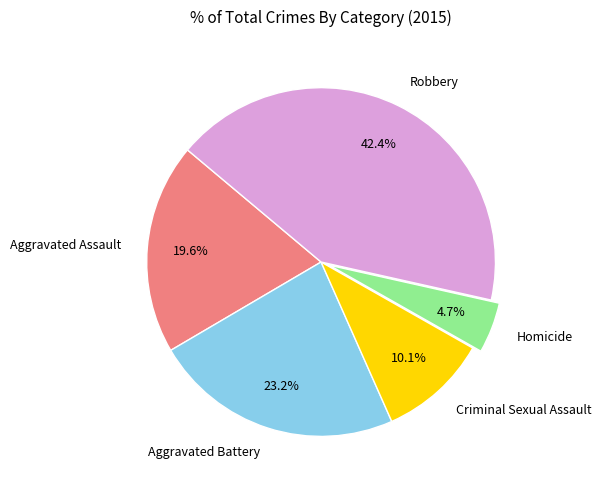

Between Aggravated Battery and Aggravated Assault, which is larger?

Aggravated Battery